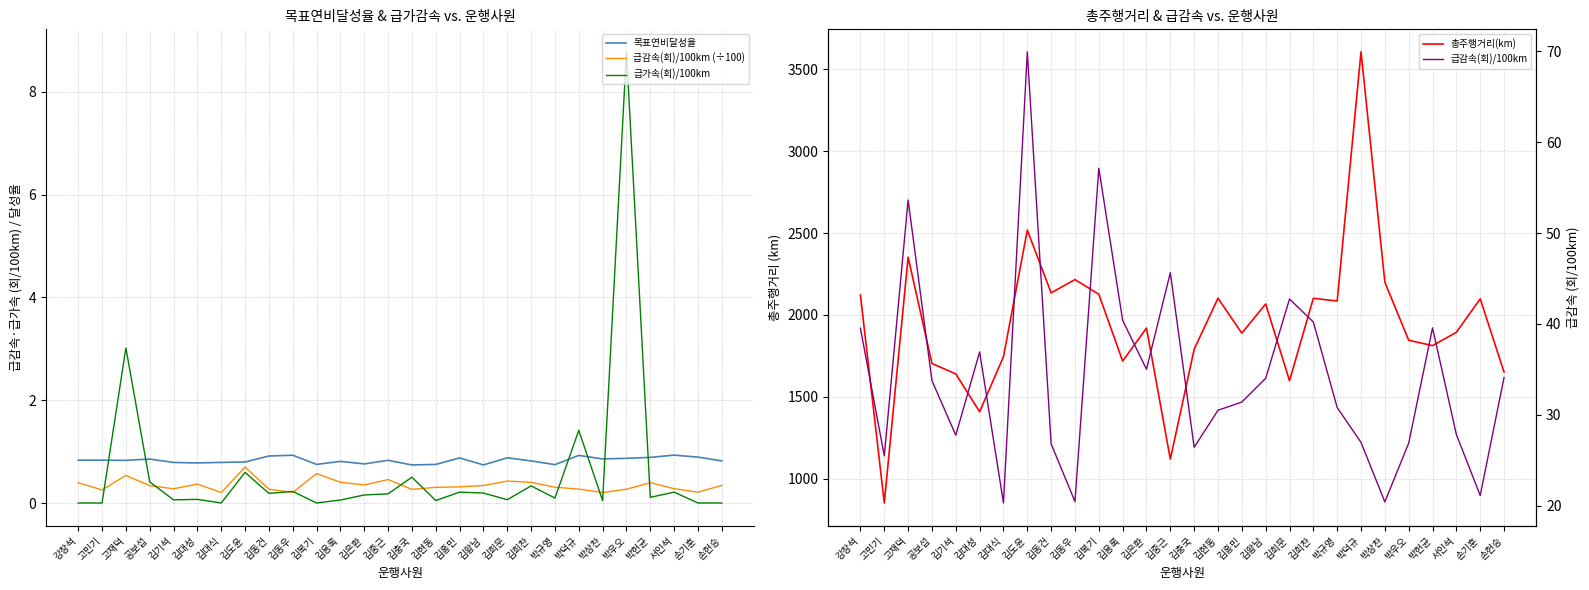

Where is 급감속(회)/100km (÷100) nearest to the value 0?

김대식